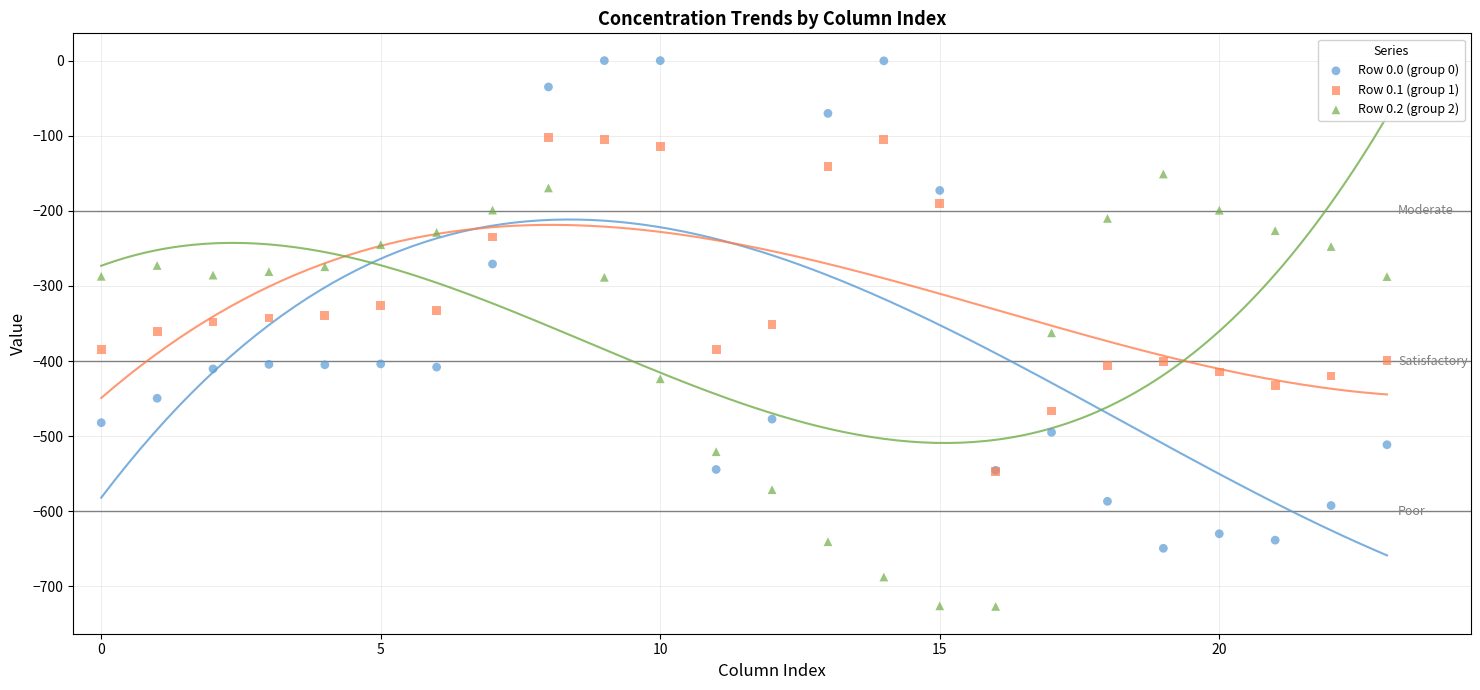

Which series contains the highest Y value?

Row 0.0 (group 0)